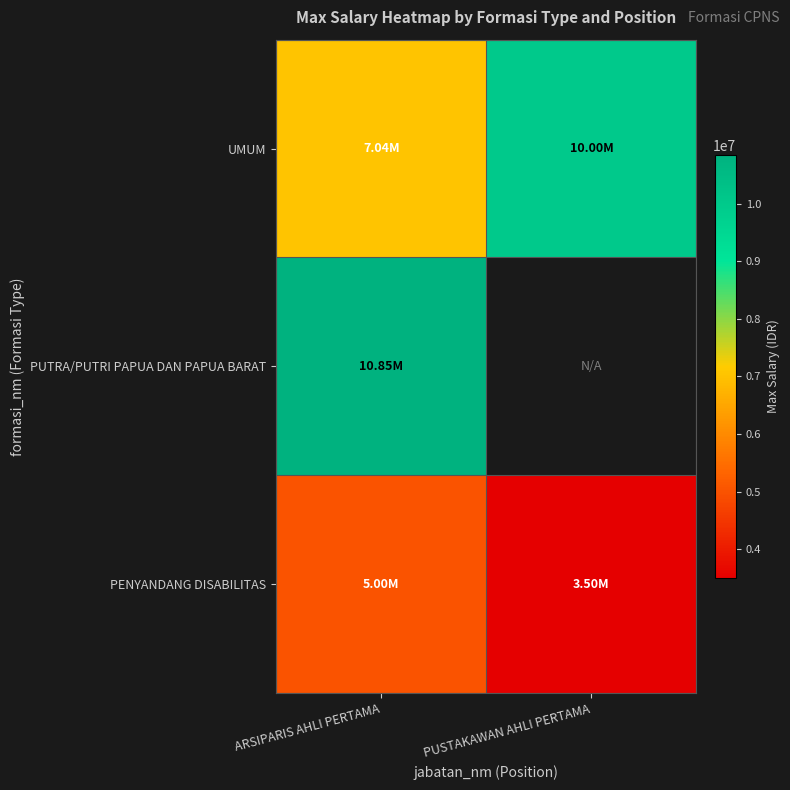

What is the smallest value displayed?

3500000.0